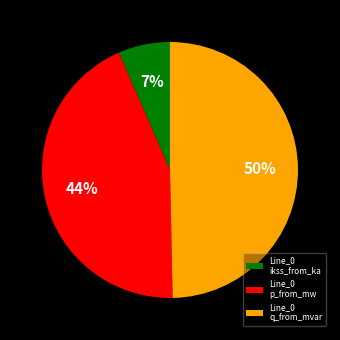

What is the smallest slice in the pie chart?

Line_0 ikss_from_ka